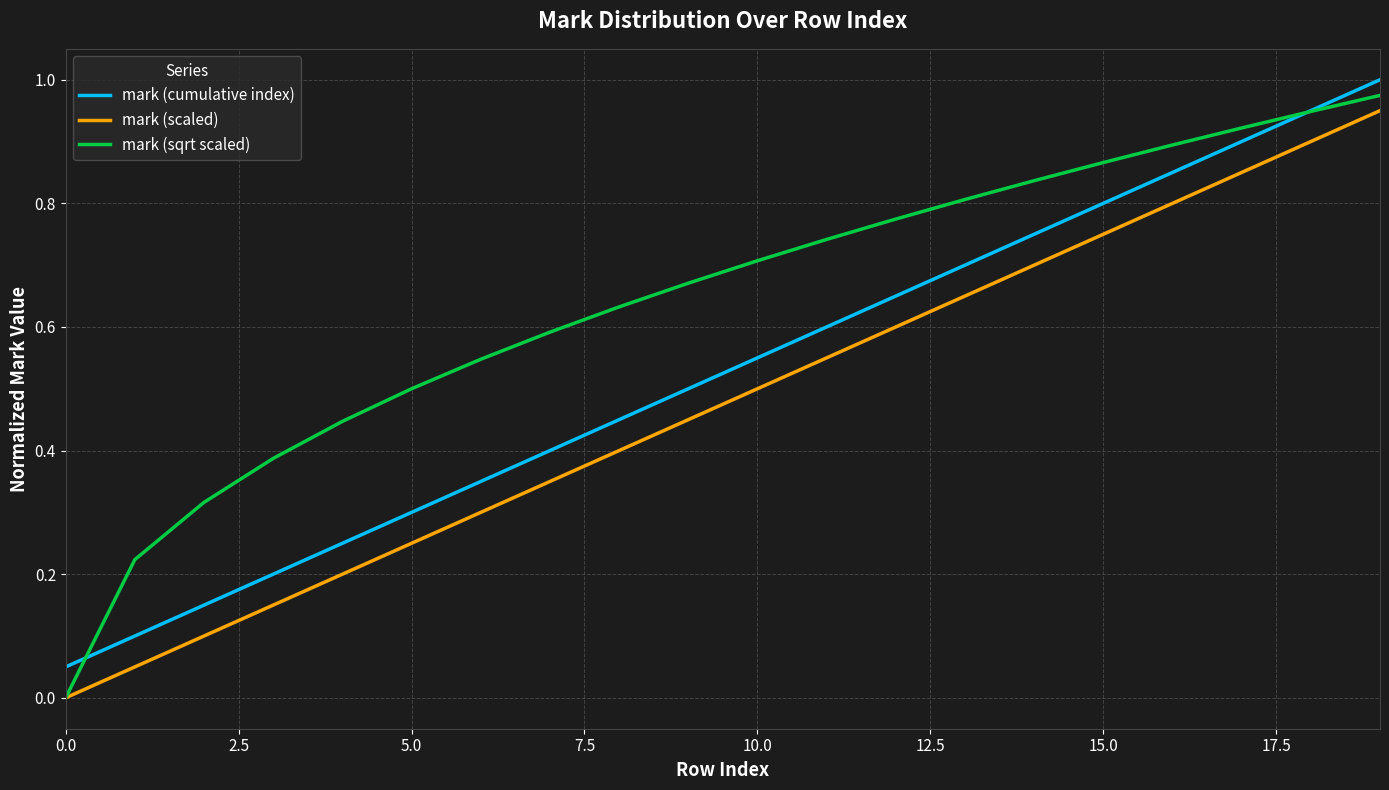

True or false: mark (cumulative index) and mark (scaled) cross at least once.

False